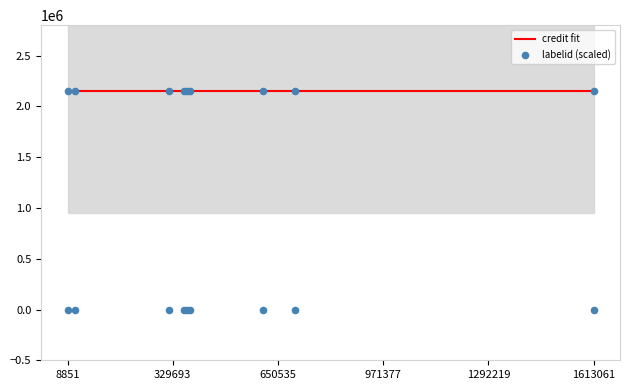

At how many categories does at least one series exceed 469848?

9